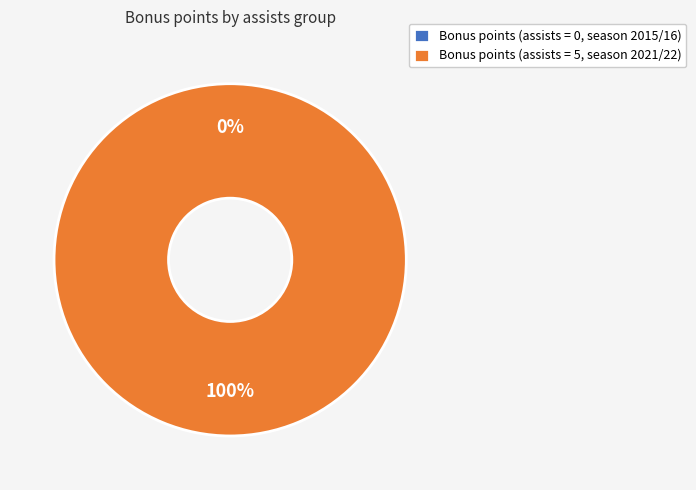

Is there a majority slice in this chart?

Yes